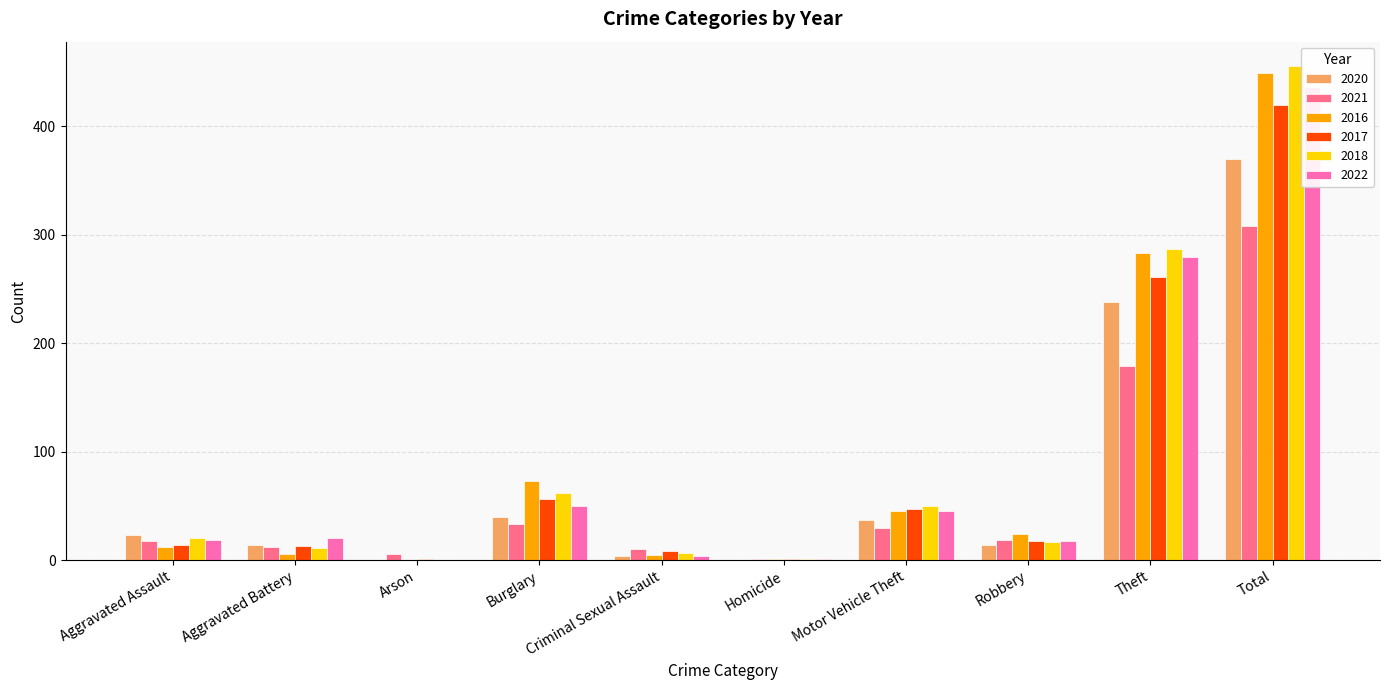

What is the label of the 10th bar from the right?

Aggravated Assault